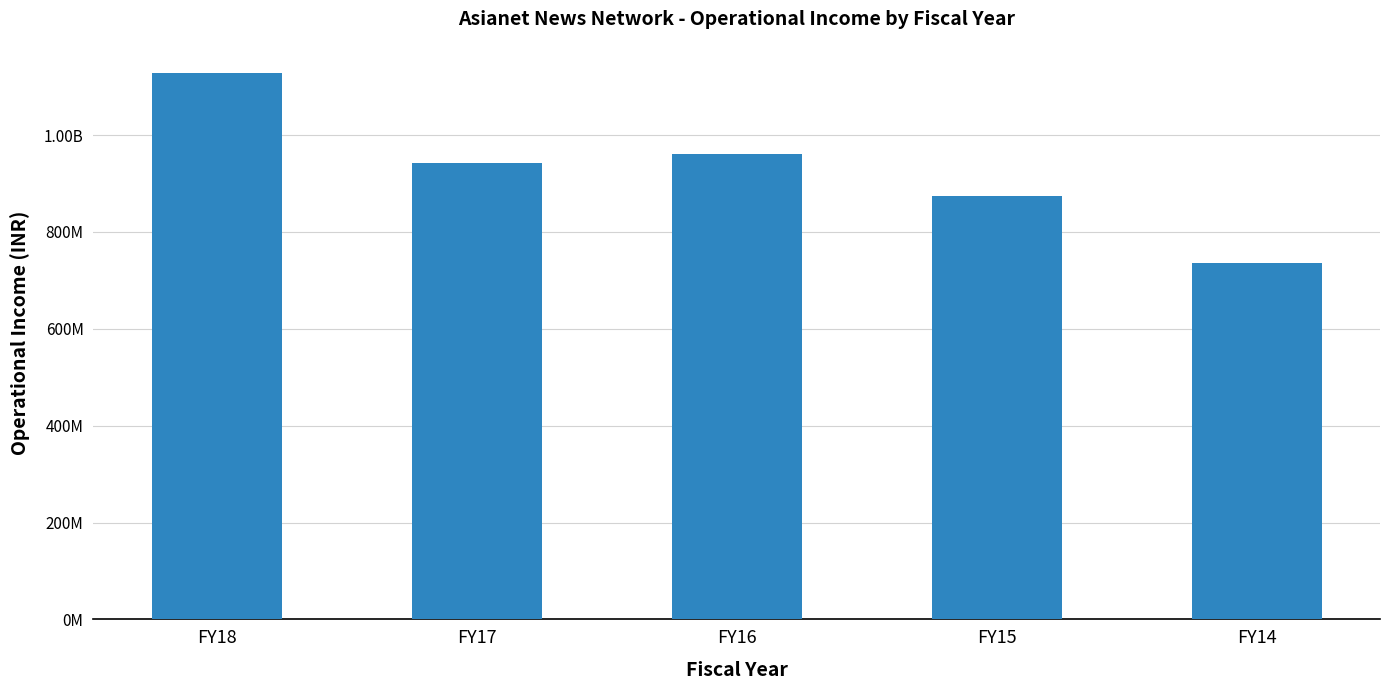

Are the bars horizontal?

No